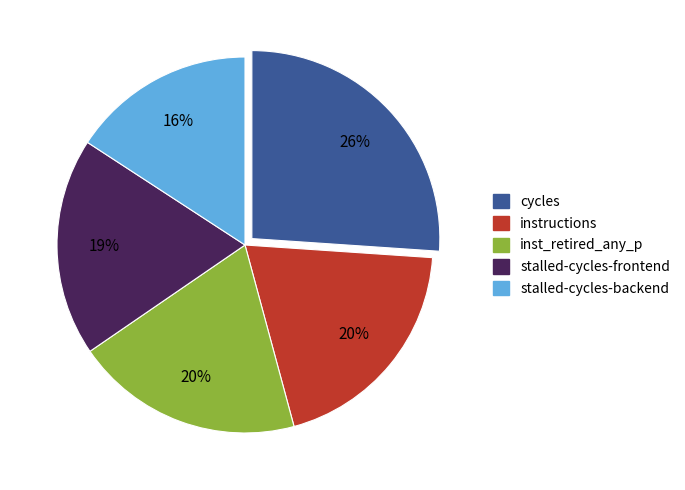

To the nearest percent, what is the difference between the largest and smallest slice percentages?

10%